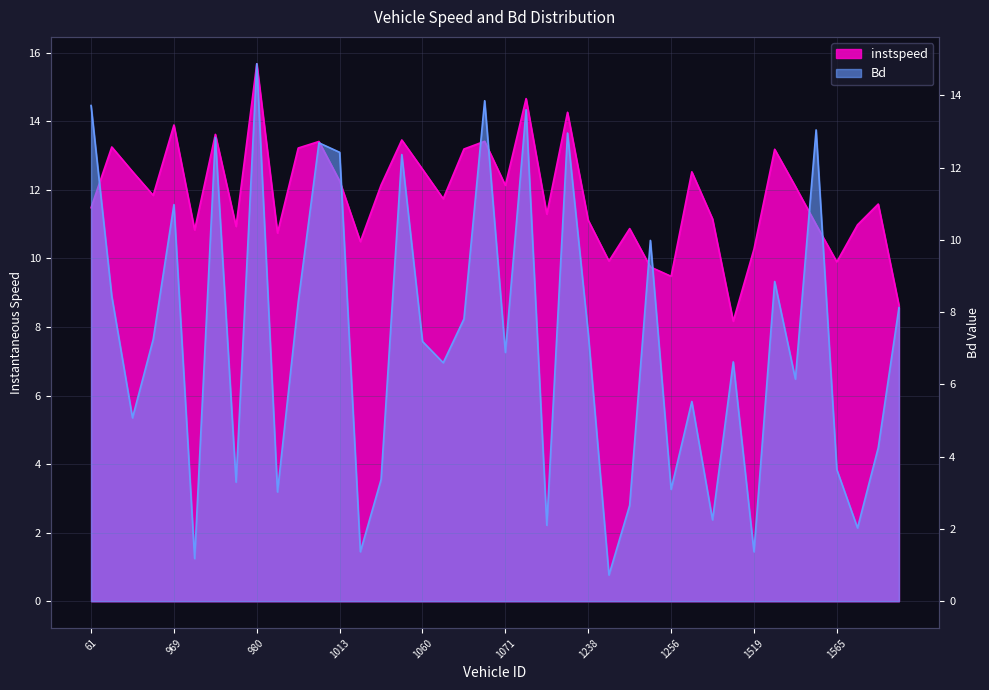

Which series has the largest total across all categories?

instspeed